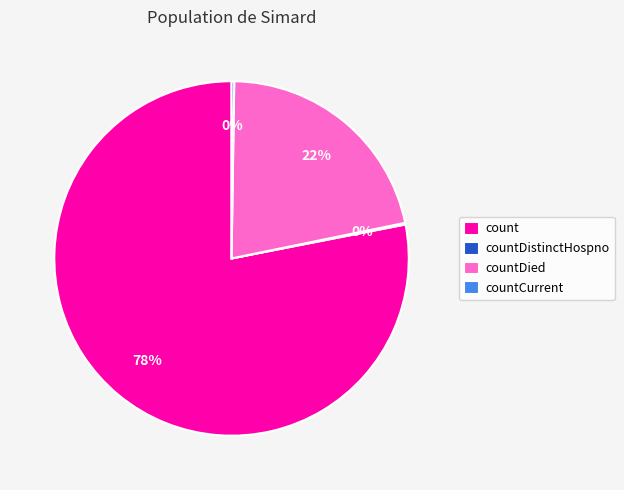

Which category accounts for the majority?

count